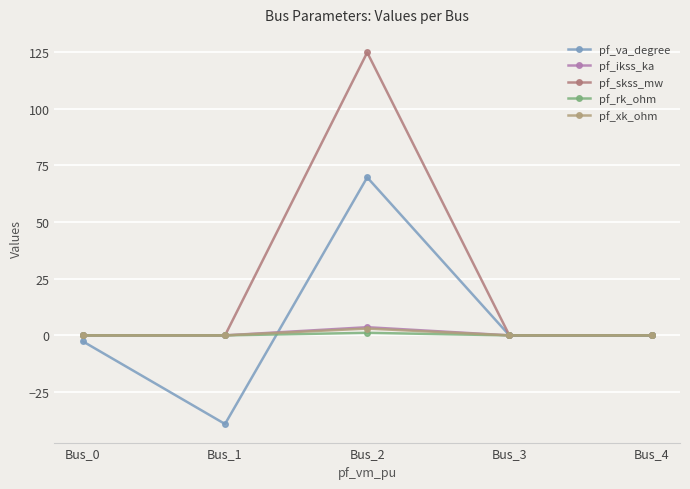

True or false: pf_ikss_ka and pf_xk_ohm cross at least once.

False